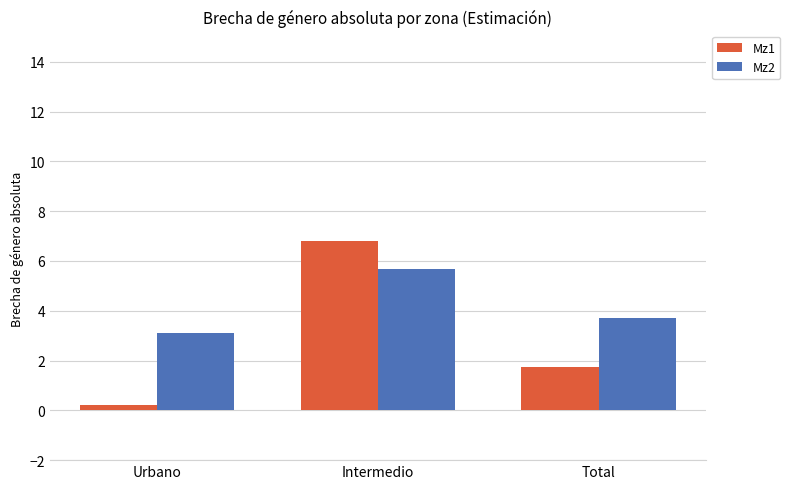

Rank the series by their maximum value, from lowest to highest.

Mz2, Mz1